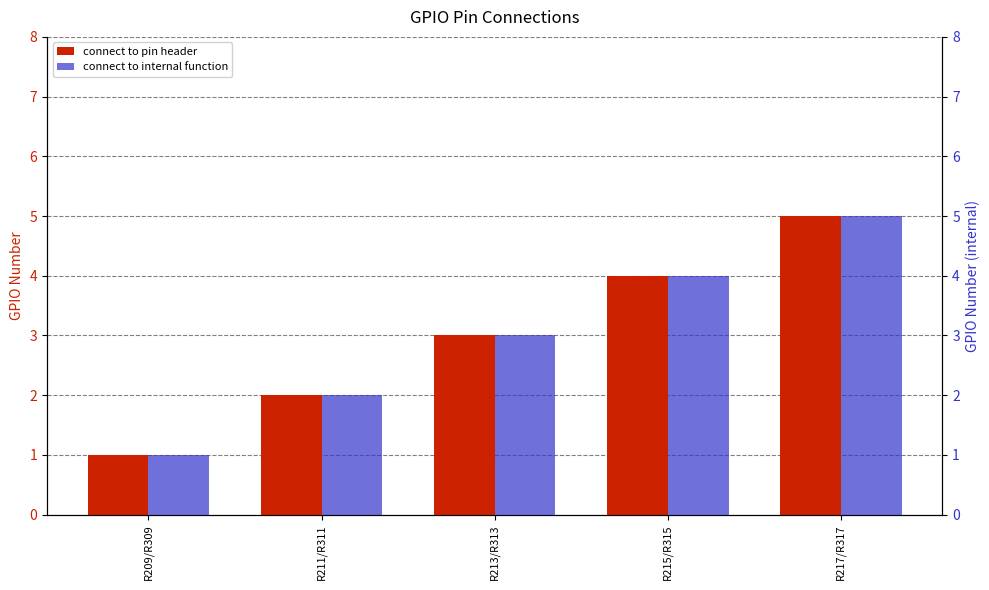

Rank the categories by connect to internal function value from highest to lowest.

R217/R317, R215/R315, R213/R313, R211/R311, R209/R309